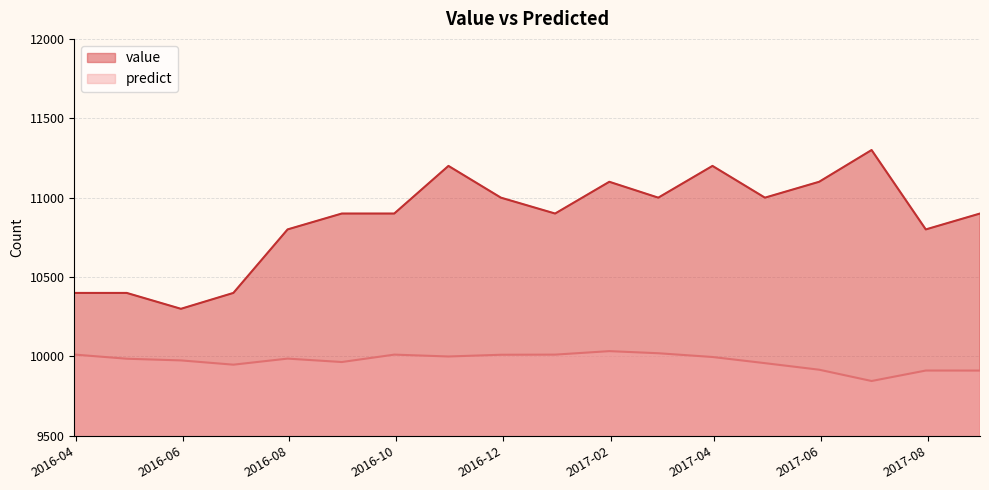

True or false: predict has more than 2 points higher than both neighbors.

True